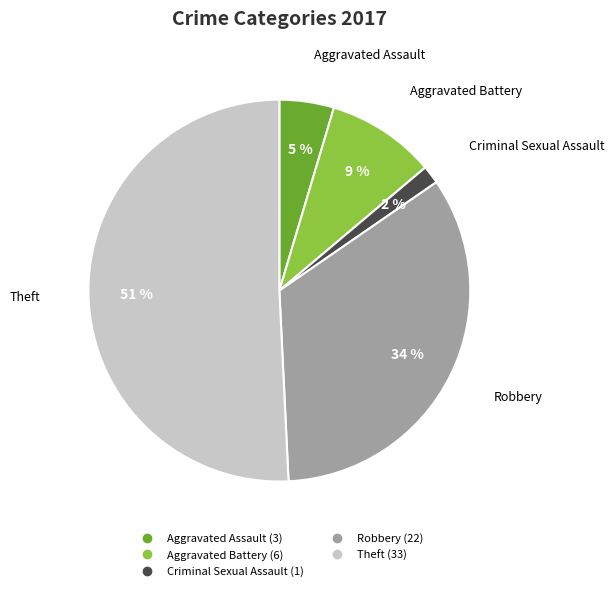

Is there any slice that represents more than half of the pie?

Yes